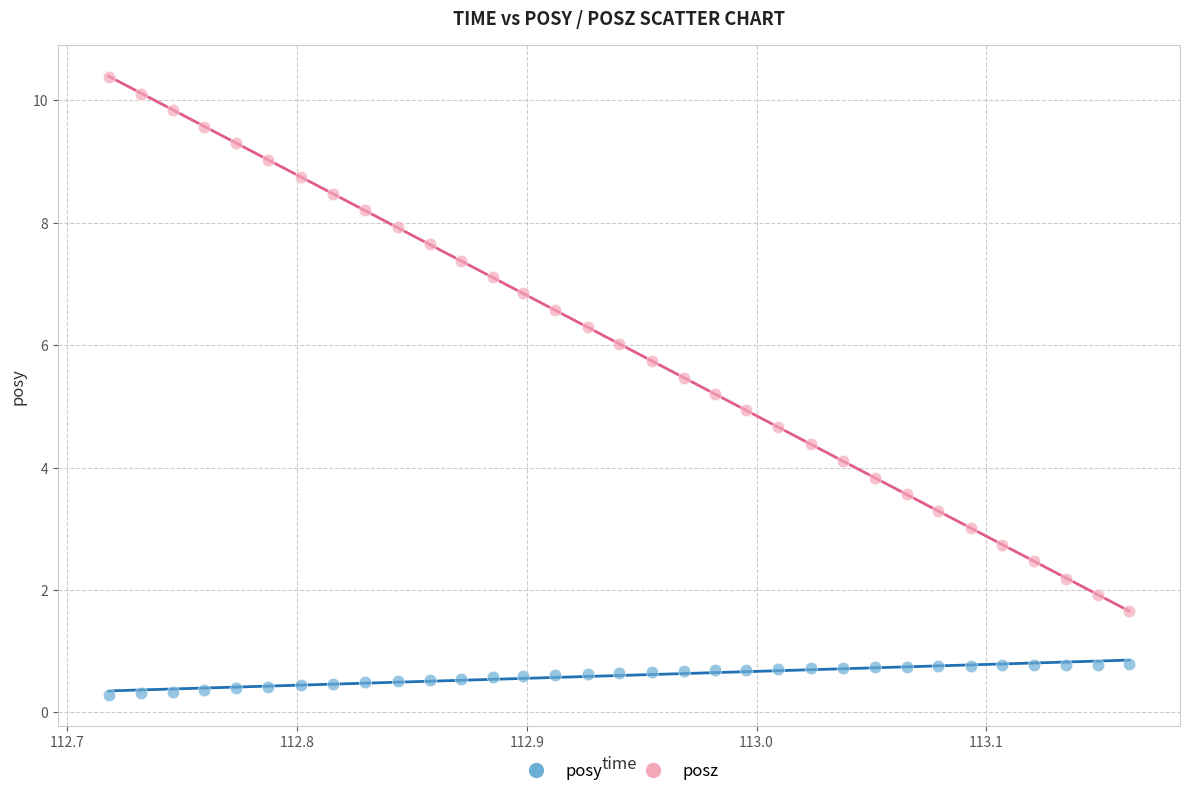

Across all data points, what is the range of Y values (max minus min)?

10.1